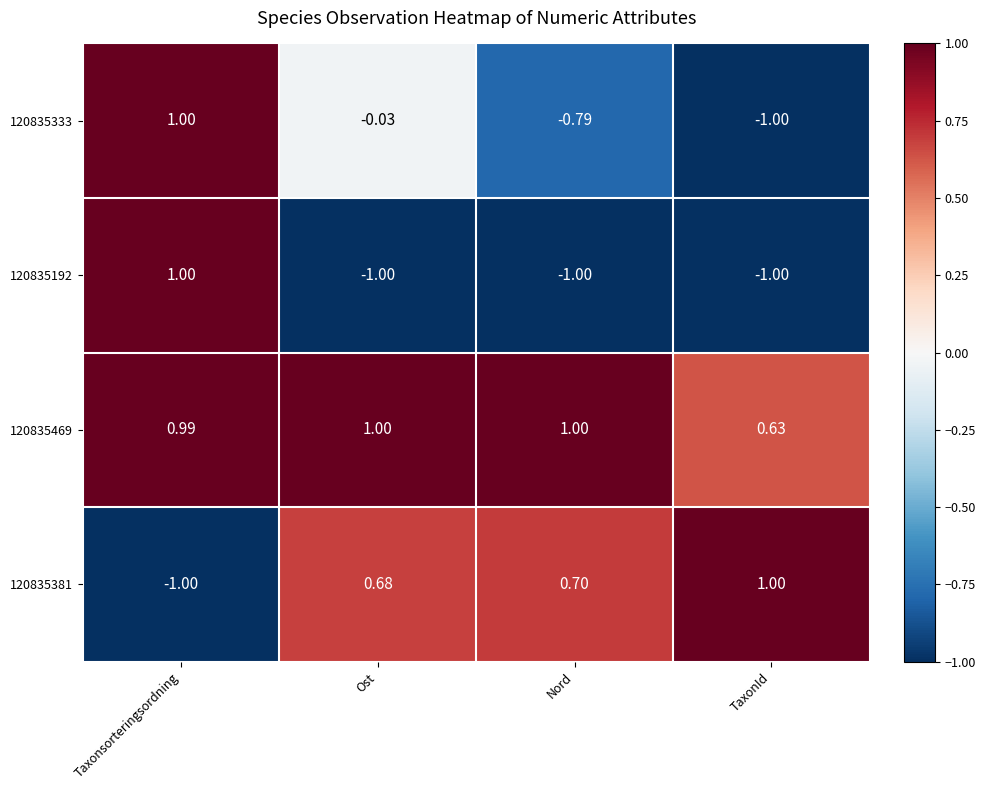

At which category is the sum across all series the highest?

Taxonsorteringsordning